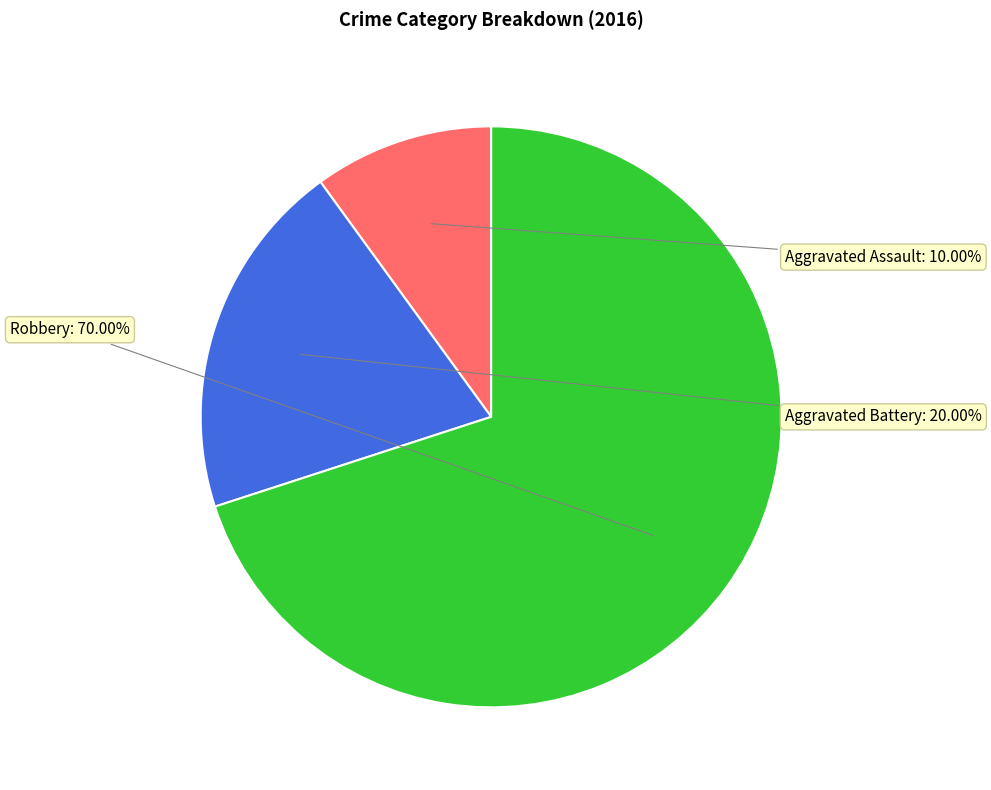

To the nearest percent, what is the average slice percentage?

33%